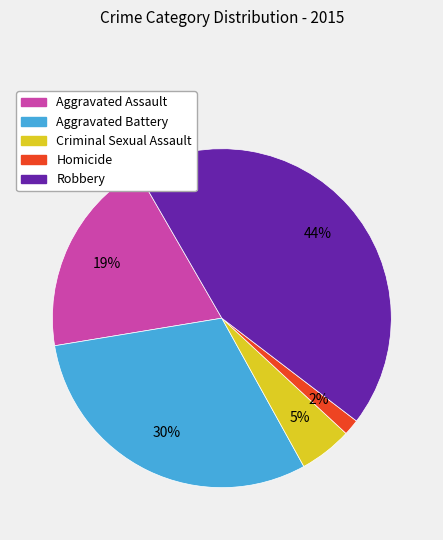

Is it true that Criminal Sexual Assault is 20% of the pie?

False